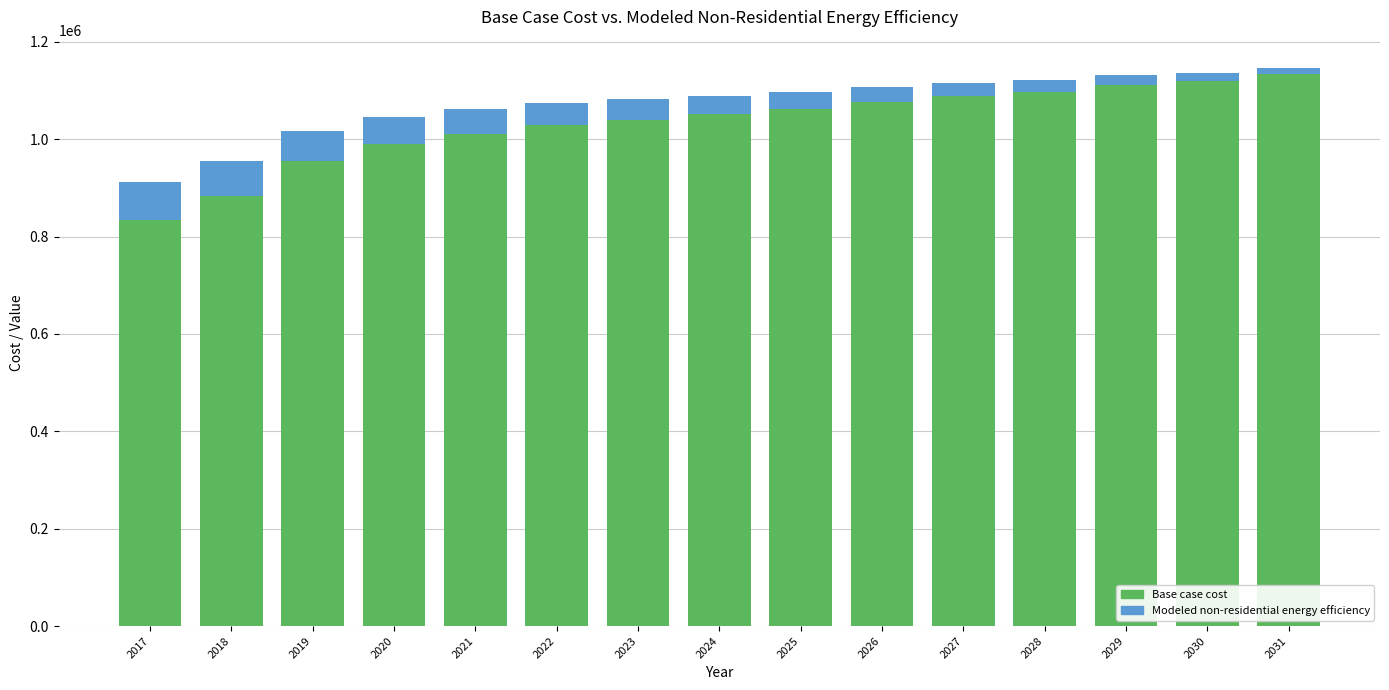

What is the total value across all series at 2017?

911851.3